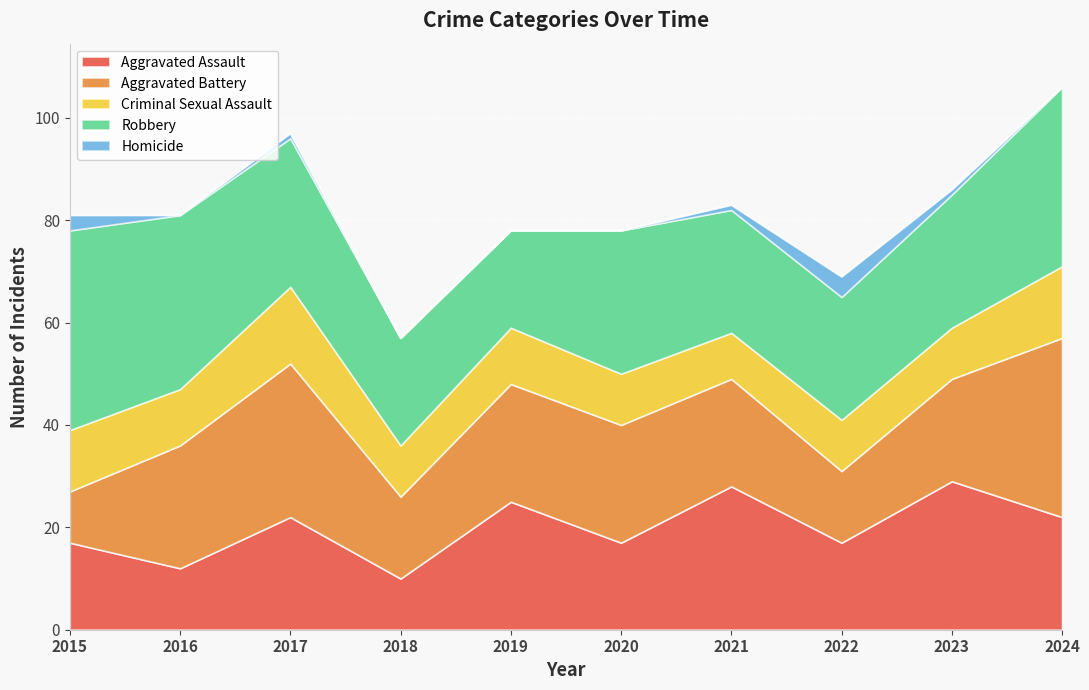

What is the spread (max minus min) of values at 2023?

28